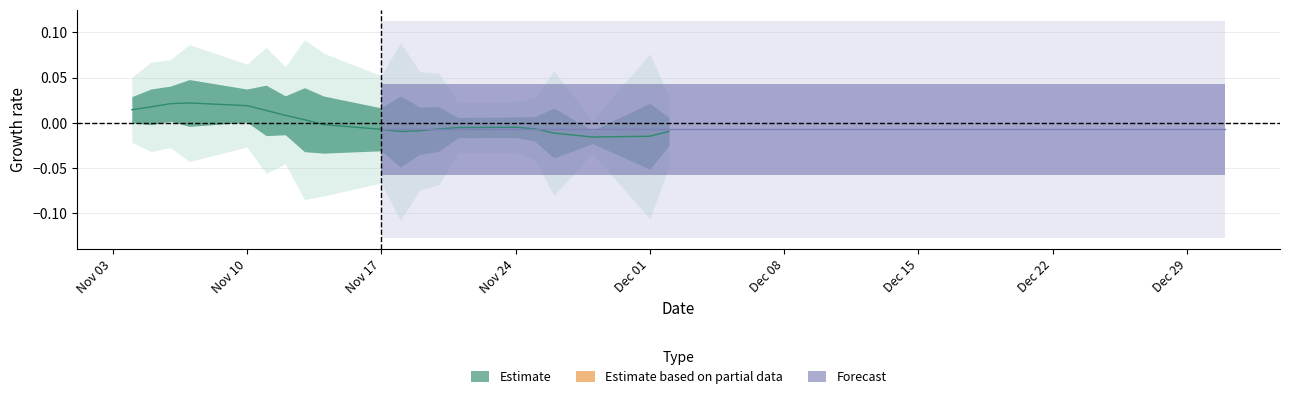

In low, how many points are higher than both neighbors (excluding endpoints)?

10